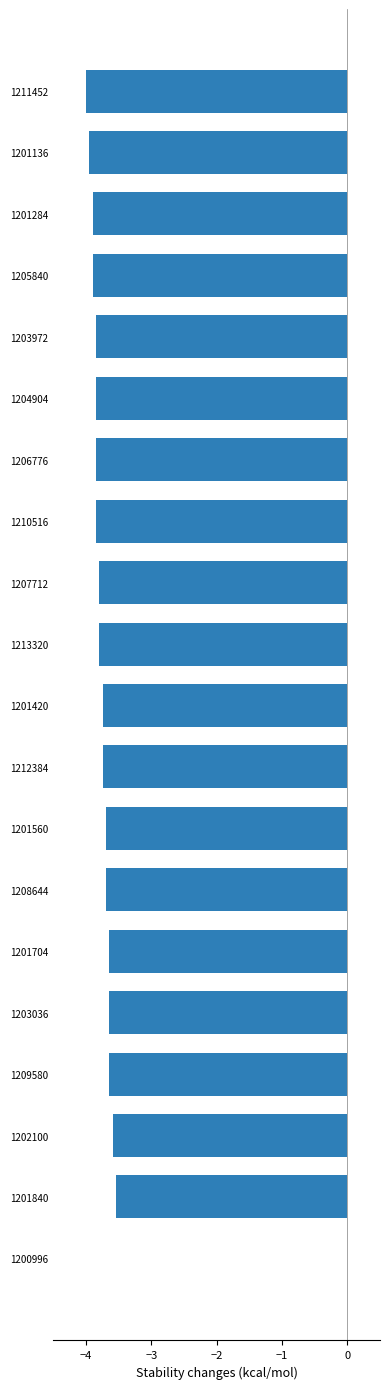

Reading top to bottom, extract all data points from this chart.

1211452=-4.0	1201136=-3.9	1201284=-3.9	1205840=-3.9	1203972=-3.8	1204904=-3.8	1206776=-3.8	1210516=-3.8	1207712=-3.8	1213320=-3.8	1201420=-3.7	1212384=-3.7	1201560=-3.7	1208644=-3.7	1201704=-3.6	1203036=-3.6	1209580=-3.6	1202100=-3.6	1201840=-3.5	1200996=0.0